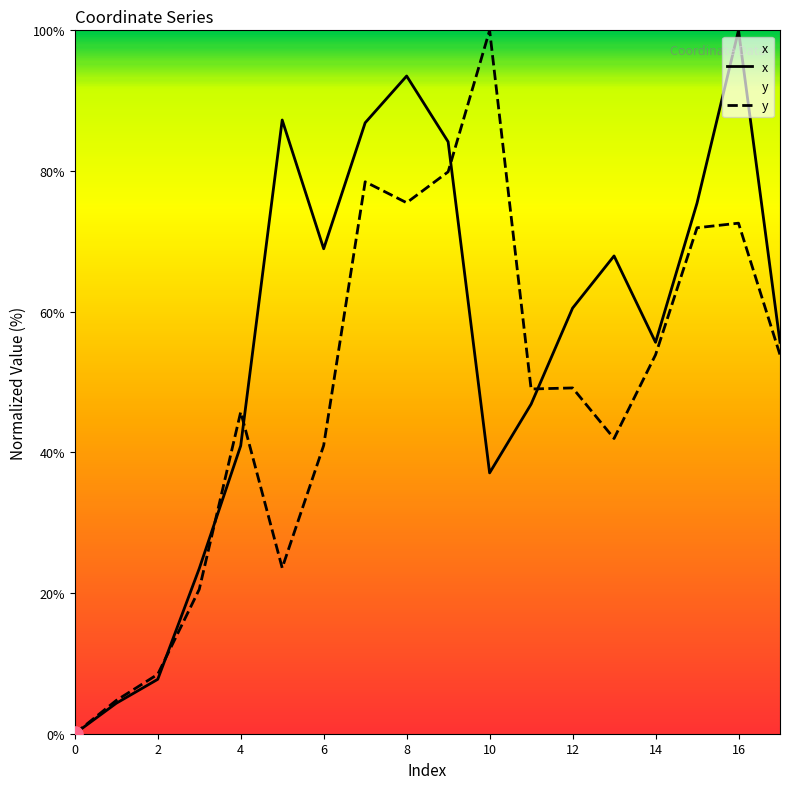

What are all the series names shown in the legend?

x, y